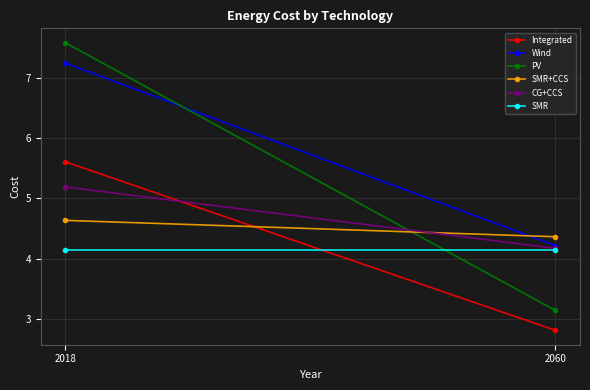

What is the sum of the Integrated values at 2060 and 2018?

8.4